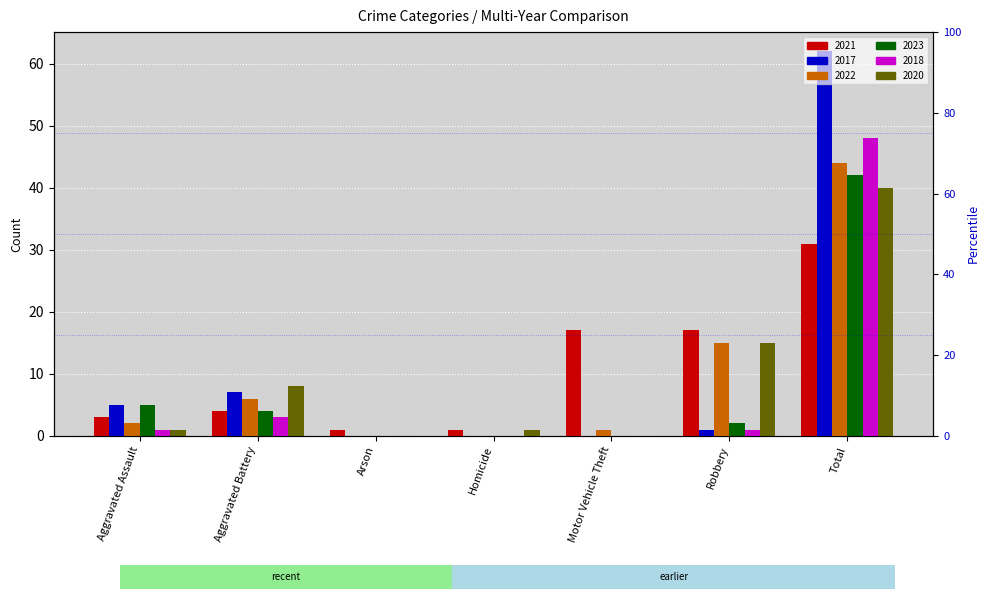

The 2018 series shows 48 at Total. True or false?

True